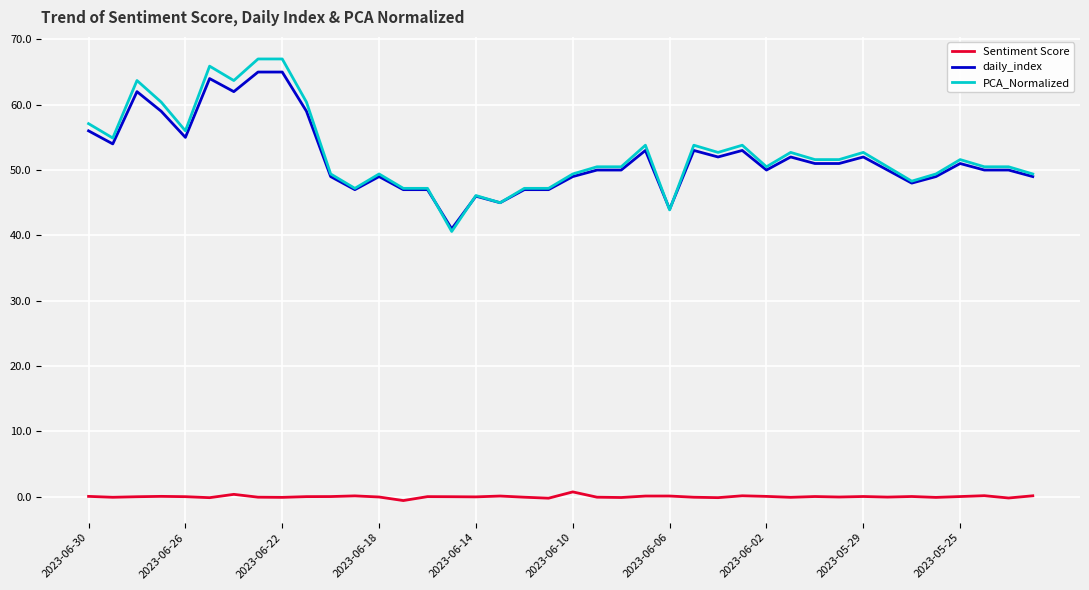

Which series has the widest spread of values?

PCA_Normalized